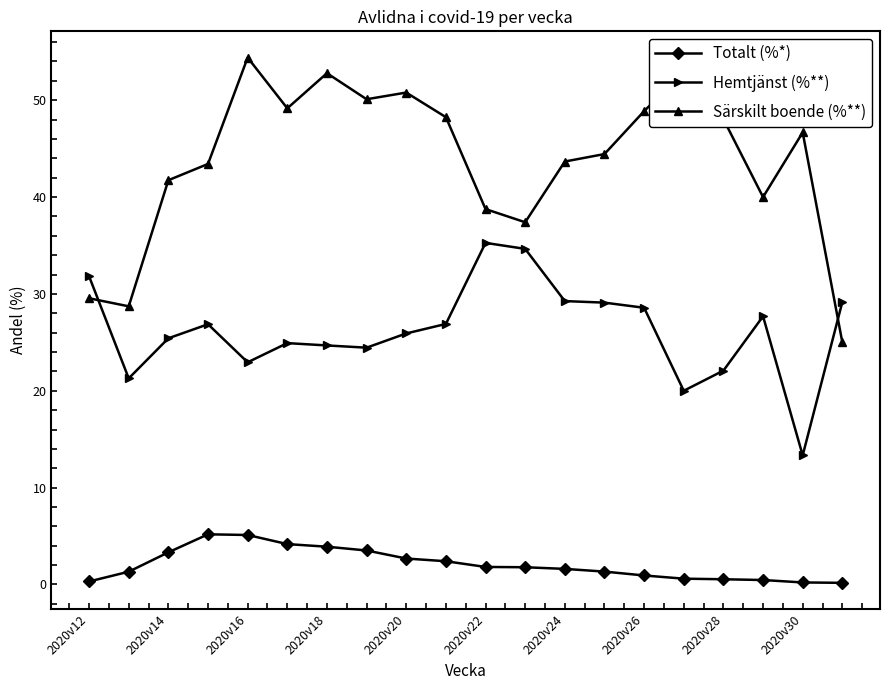

Which series has the largest total across all categories?

Särskilt boende (%**)